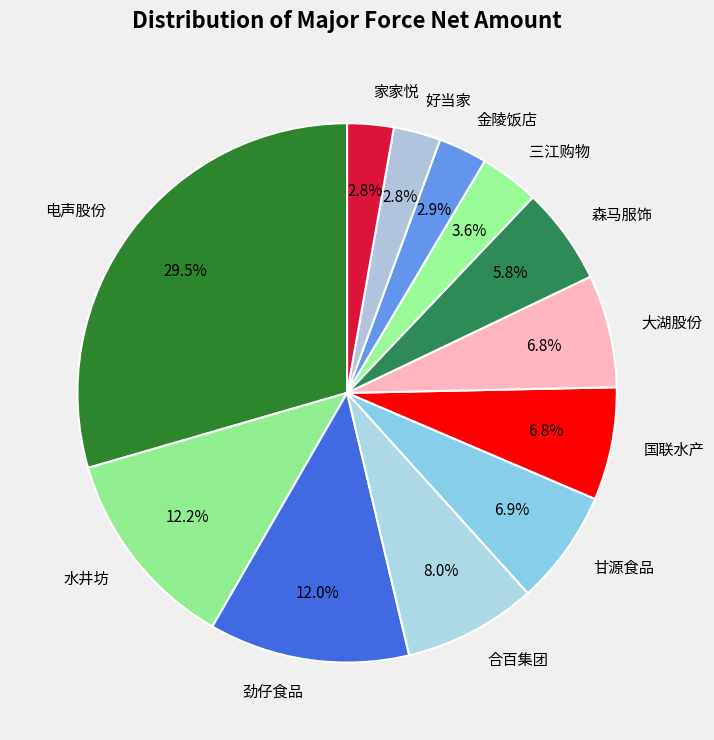

Which slice is the largest?

电声股份